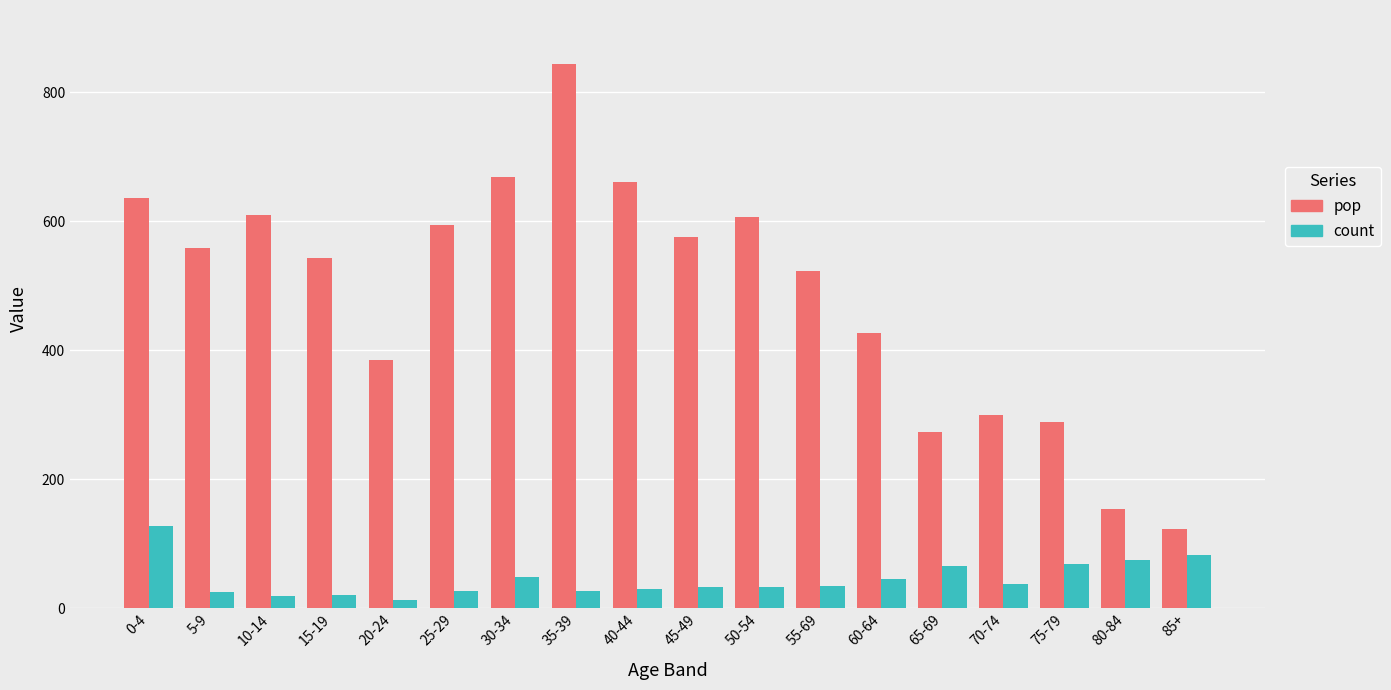

What is the label of the 13th bar from the left?

60-64